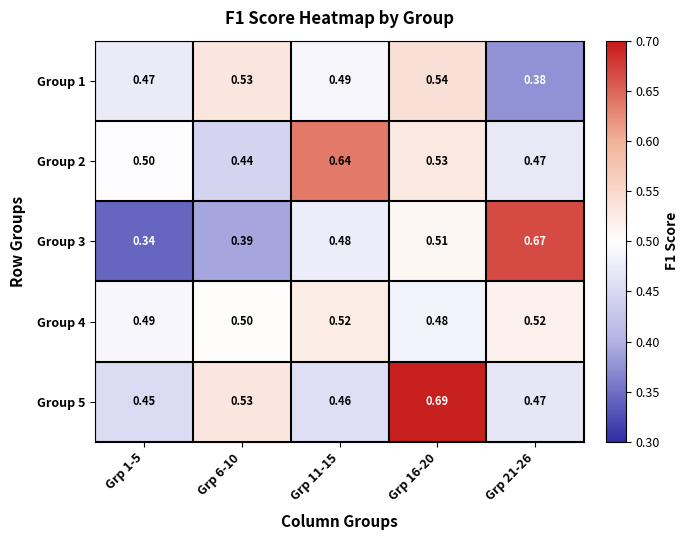

Is the value of Group 5 at Grp 16-20 greater than the value of Group 2 at Grp 6-10?

Yes